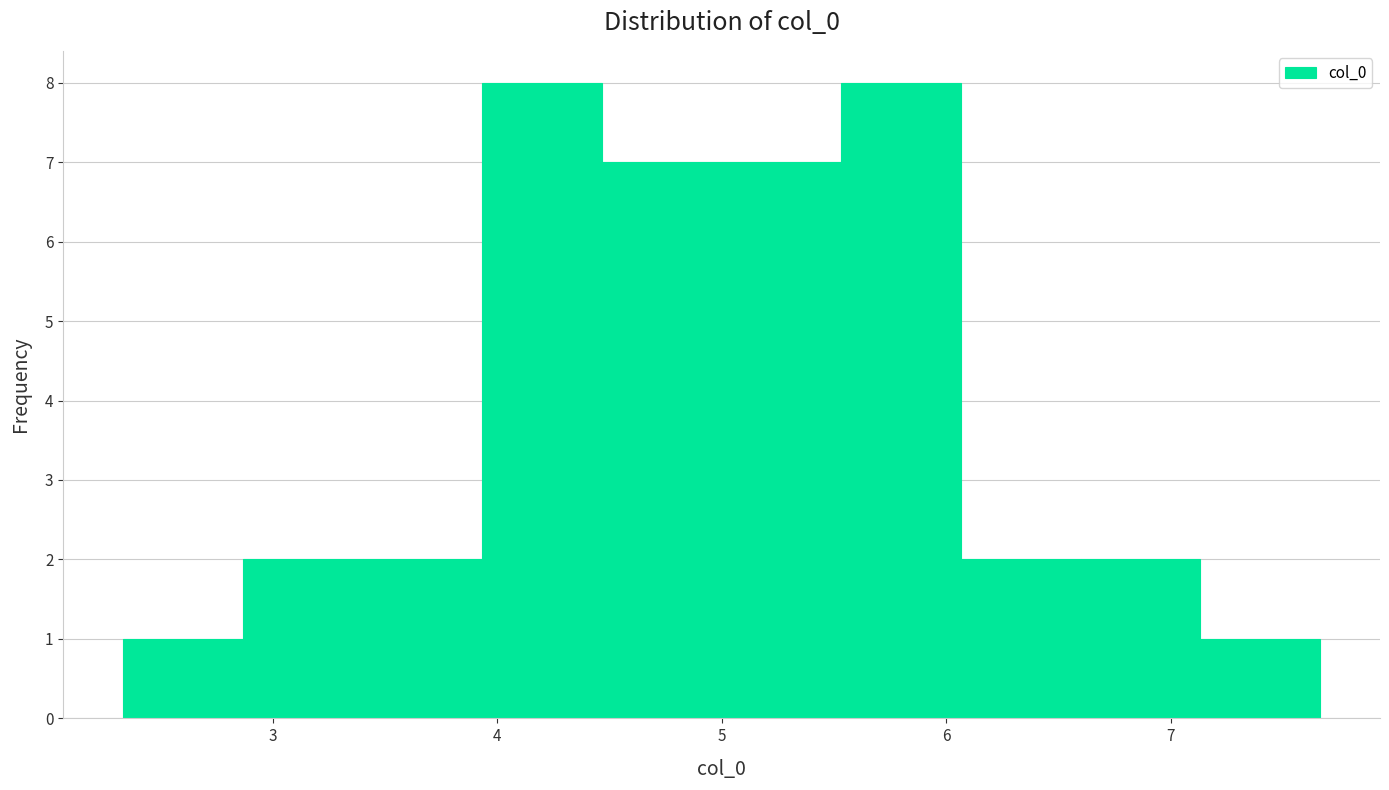

Reading left to right, transcribe this chart: for each bar, give the range it covers on the x-axis and its height. Neither the bar edges nor the heights are printed on the chart, so give them approximately, as read against the axes.

2.3 to 2.9: 1
2.9 to 3.4: 2
3.4 to 3.9: 2
3.9 to 4.5: 8
4.5 to 5.0: 7
5.0 to 5.5: 7
5.5 to 6.1: 8
6.1 to 6.6: 2
6.6 to 7.1: 2
7.1 to 7.7: 1